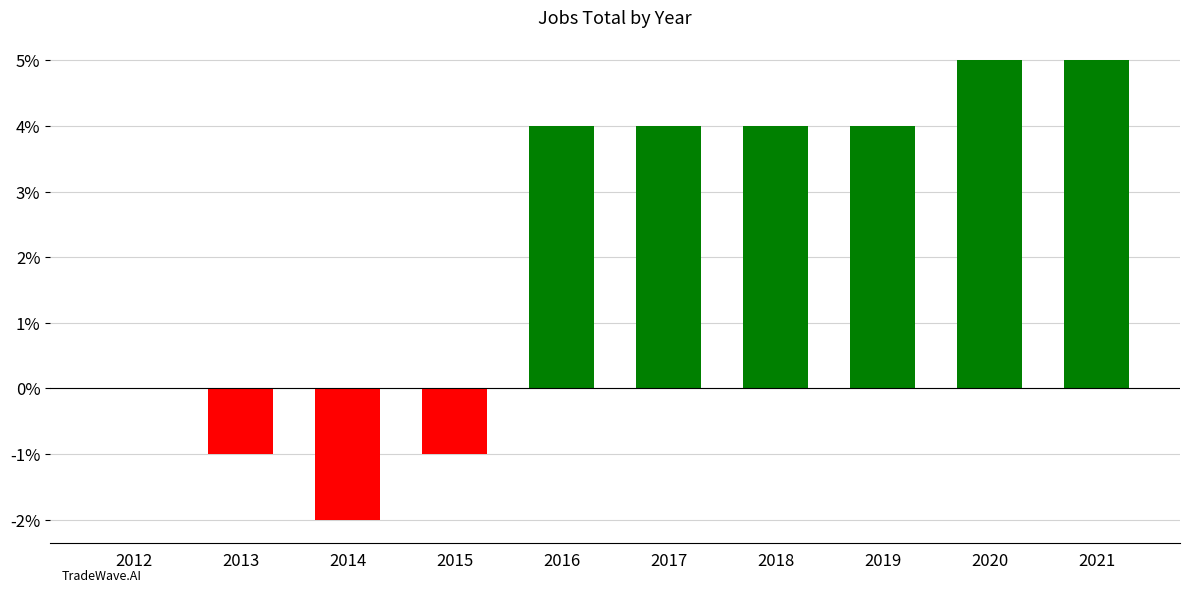

How many categories are shown in the chart?

10